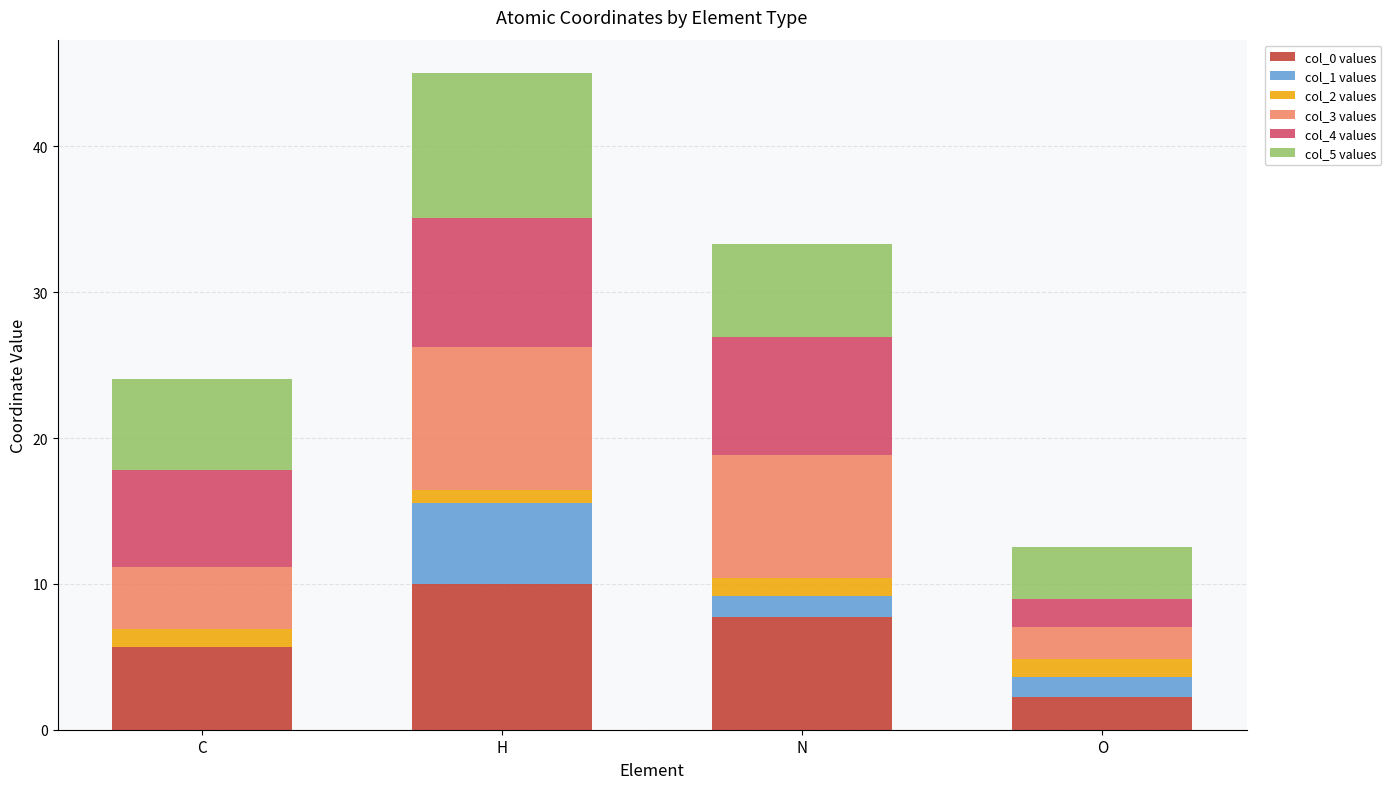

How many values in the col_0 values series exceed 7?

2